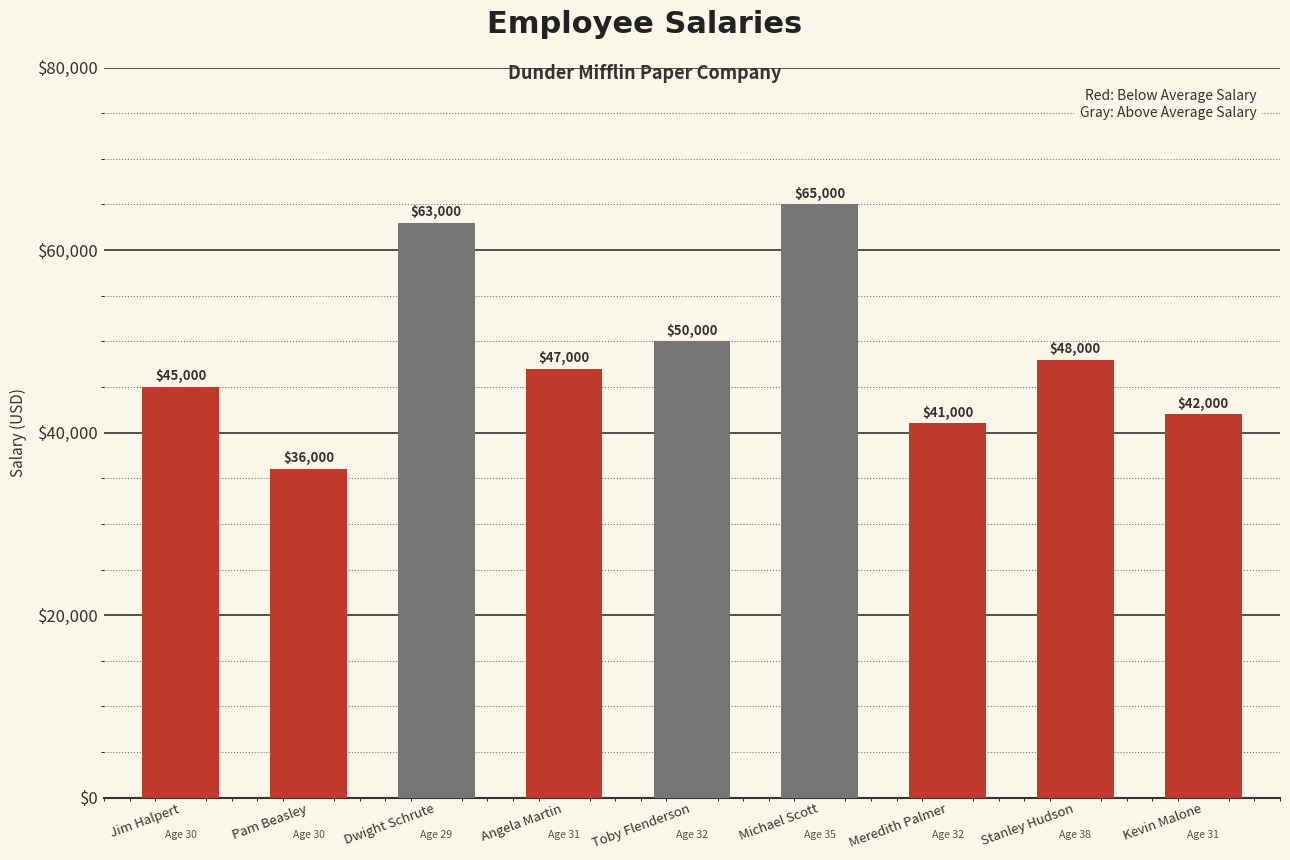

Approximately how many times larger is the value at Stanley Hudson compared to Meredith Palmer?

1.2